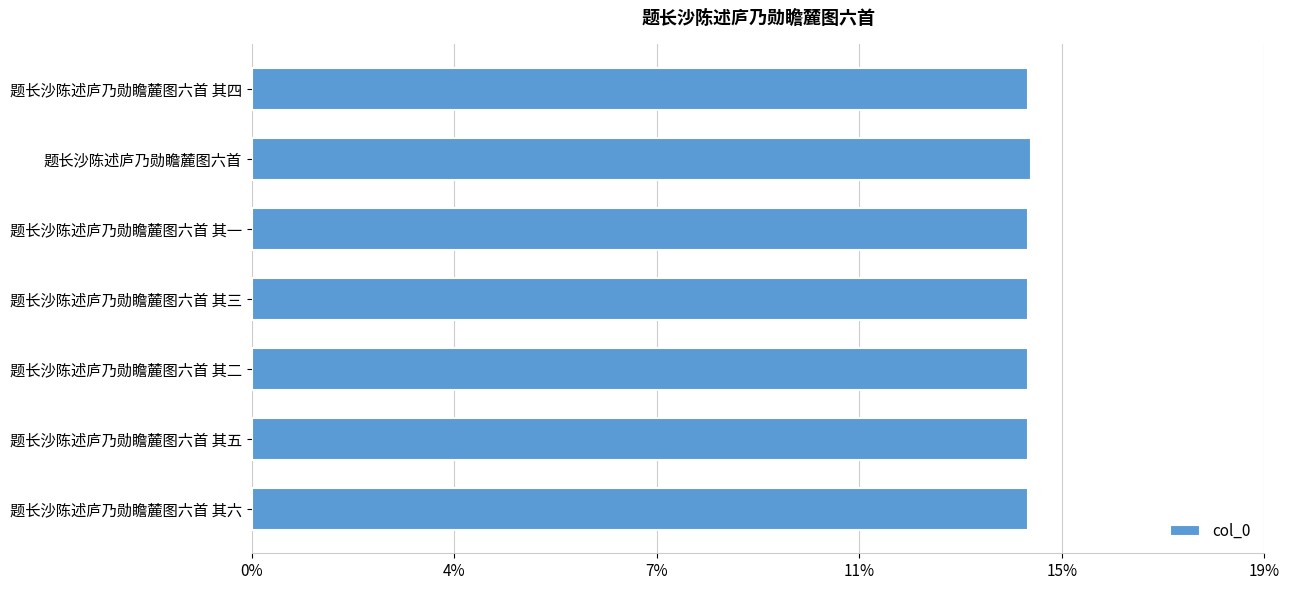

Count the number of data series in this chart.

1